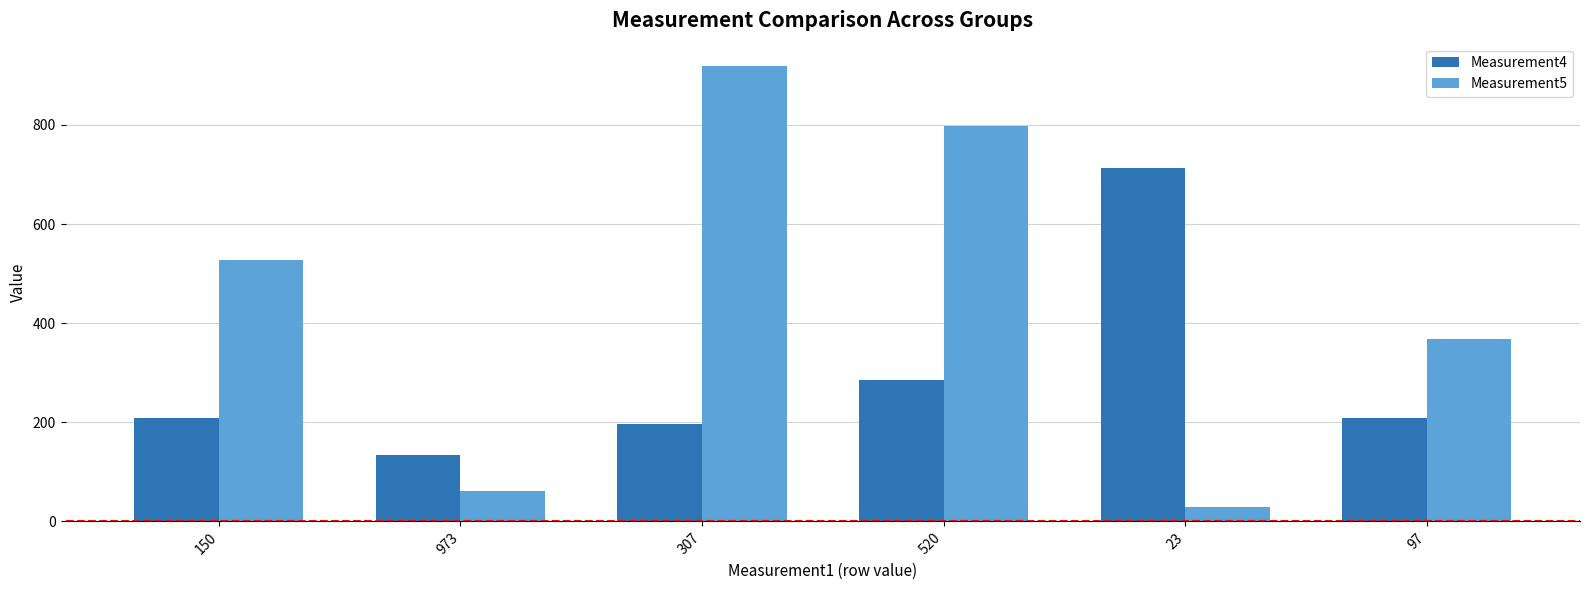

What is the difference between the second highest and minimum values in the Measurement5 series?

767